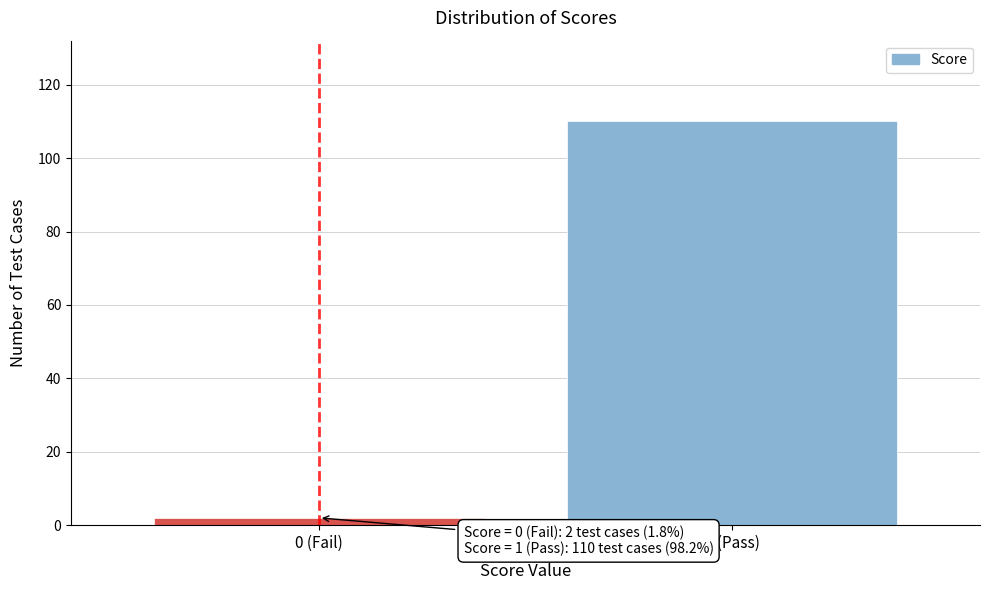

Reading left to right, transcribe all the data shown in this chart.

0 (Fail)=2	1 (Pass)=110